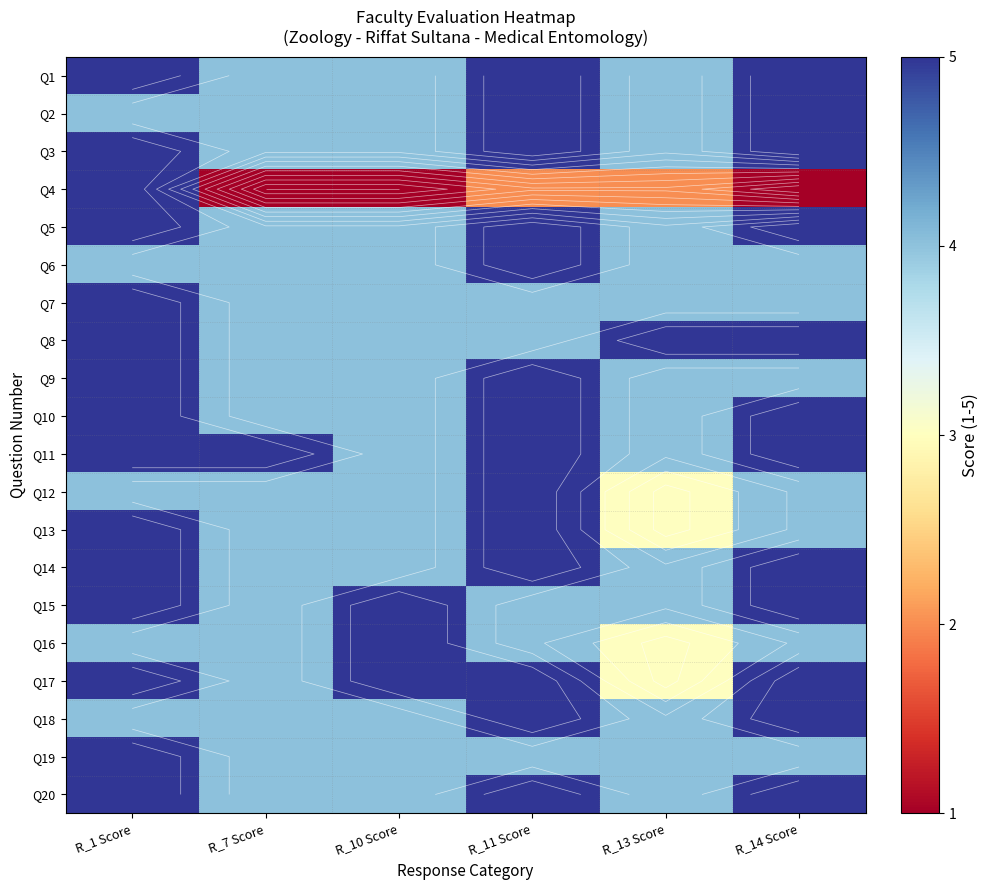

At which category does the chart reach its peak across all series?

R_1 Score